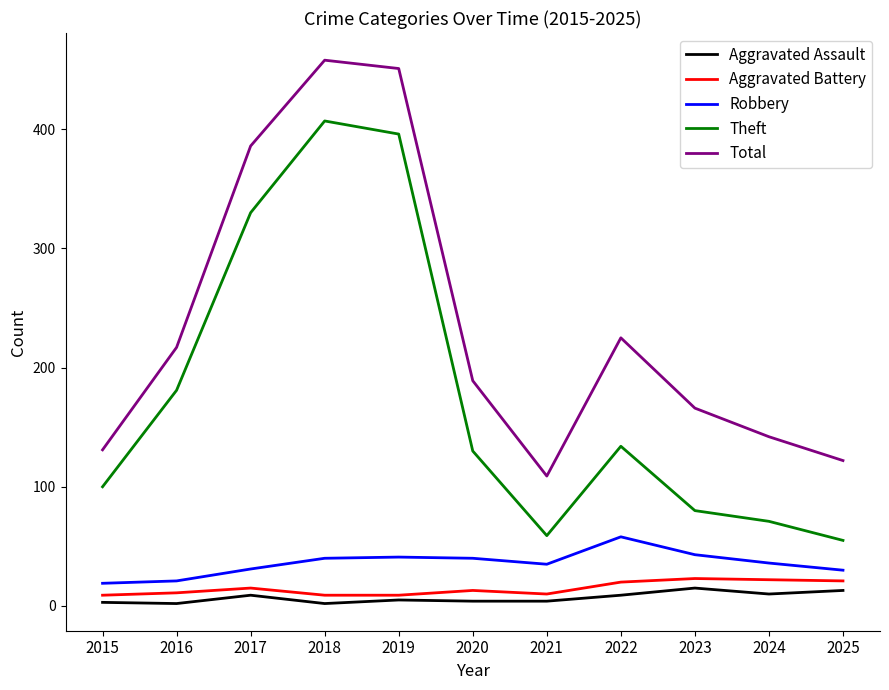

What is the difference between the maximum and second lowest values in the Aggravated Assault series?

13